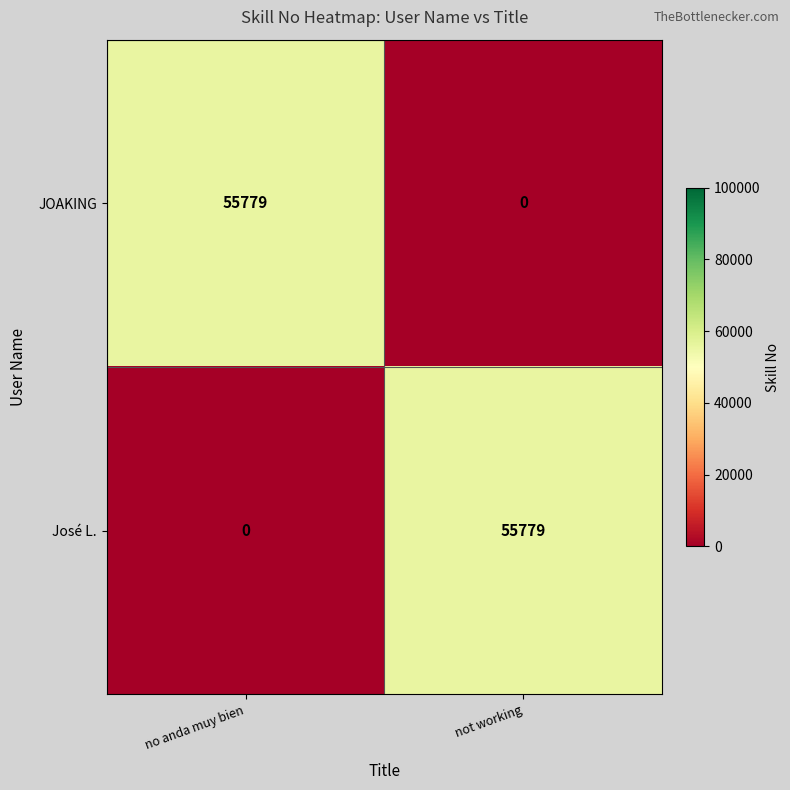

Reading left to right, what are all the values shown in this chart?

JOAKING: no anda muy bien=55779	not working=0
José L.: no anda muy bien=0	not working=55779